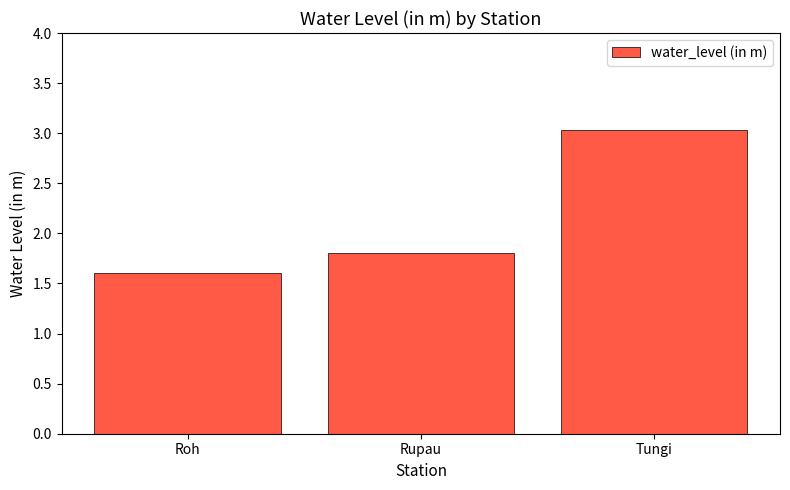

Reading right to left, list all the values displayed in this chart.

Tungi=3.0	Rupau=1.8	Roh=1.6